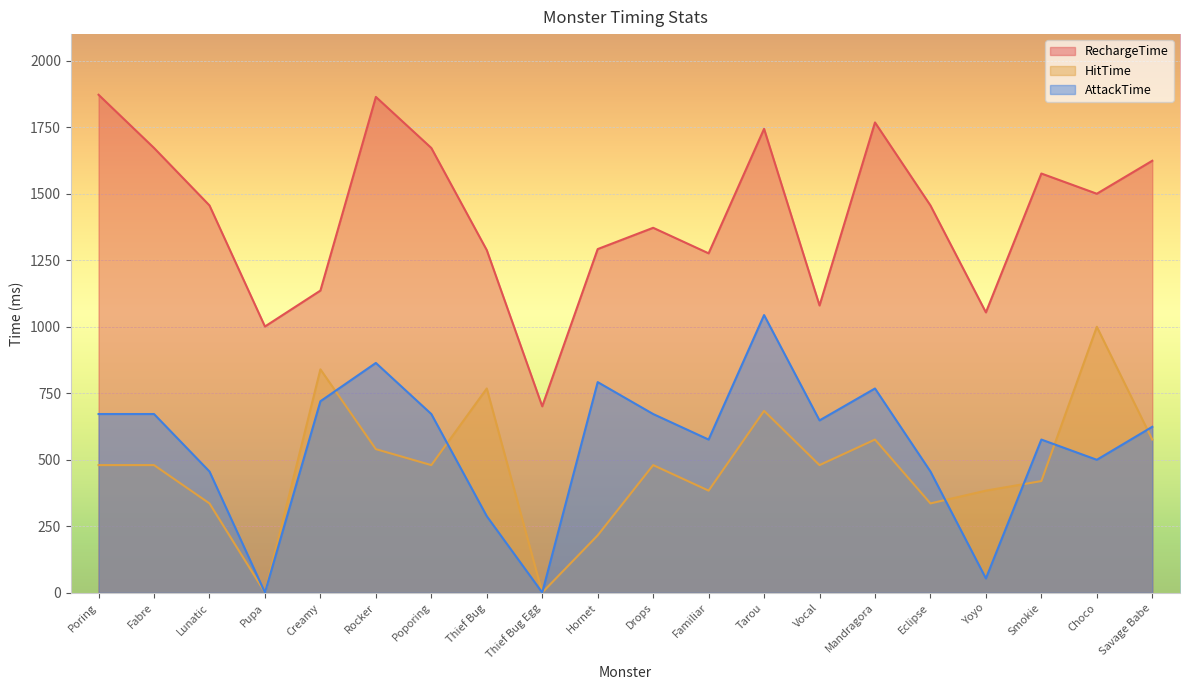

Reading left to right, list all the values displayed in this chart.

RechargeTime: Poring=1872	Fabre=1672	Lunatic=1456	Pupa=1001	Creamy=1136	Rocker=1864	Poporing=1672	Thief Bug=1288	Thief Bug Egg=701	Hornet=1292	Drops=1372	Familiar=1276	Tarou=1744	Vocal=1080	Mandragora=1768	Eclipse=1456	Yoyo=1054	Smokie=1576	Choco=1500	Savage Babe=1624
HitTime: Poring=480	Fabre=480	Lunatic=336	Pupa=1	Creamy=840	Rocker=540	Poporing=480	Thief Bug=768	Thief Bug Egg=1	Hornet=216	Drops=480	Familiar=384	Tarou=684	Vocal=480	Mandragora=576	Eclipse=336	Yoyo=384	Smokie=420	Choco=1000	Savage Babe=576
AttackTime: Poring=672	Fabre=672	Lunatic=456	Pupa=1	Creamy=720	Rocker=864	Poporing=672	Thief Bug=288	Thief Bug Egg=1	Hornet=792	Drops=672	Familiar=576	Tarou=1044	Vocal=648	Mandragora=768	Eclipse=456	Yoyo=54	Smokie=576	Choco=500	Savage Babe=624